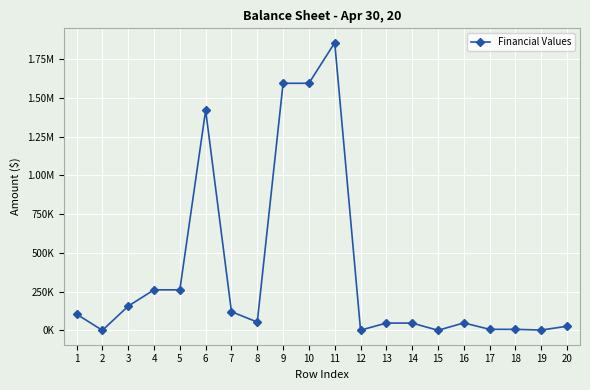

Does the chart have visible grid lines?

Yes